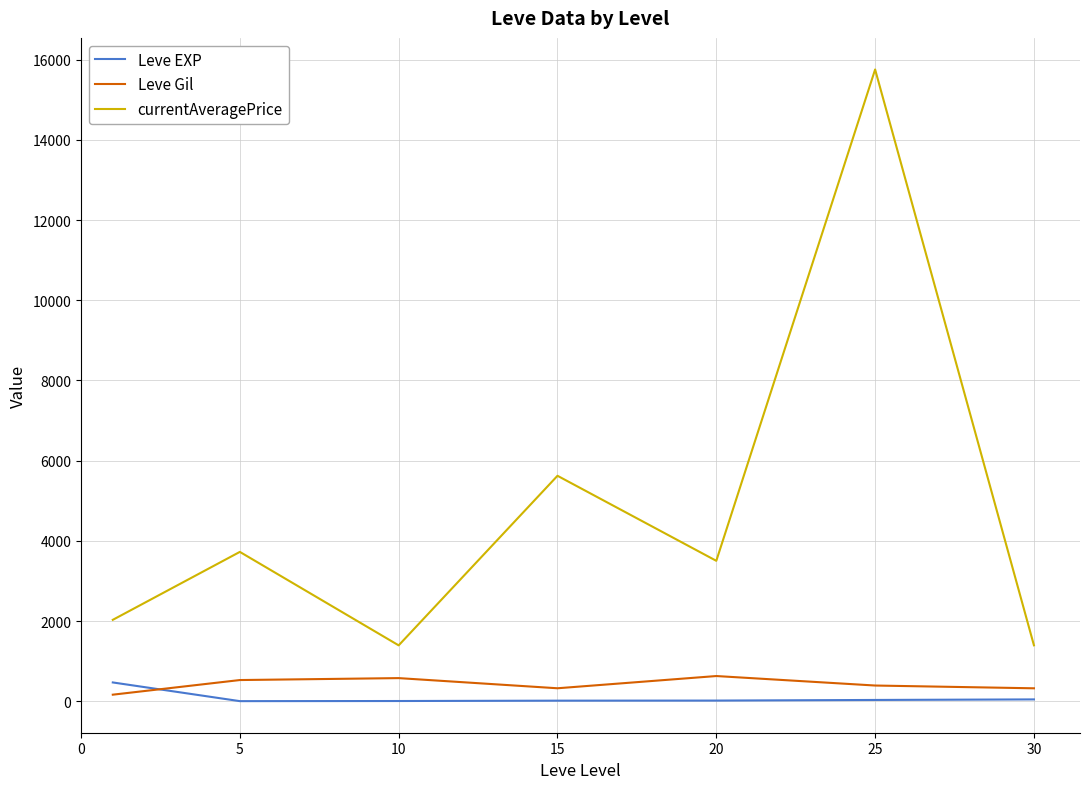

What is the difference between the maximum and minimum values in the Leve Gil series?

464.8